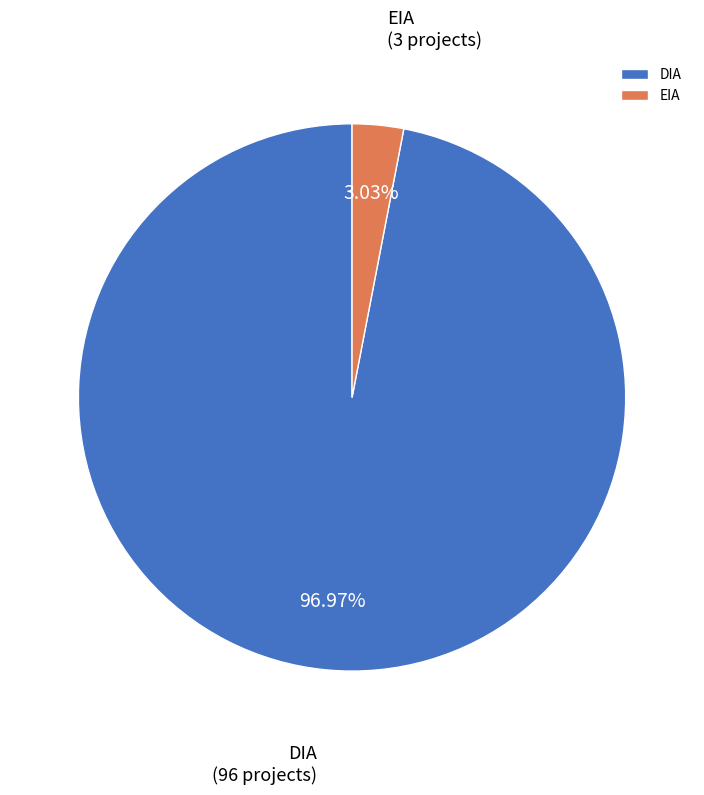

Which category has the smallest portion of the pie?

EIA